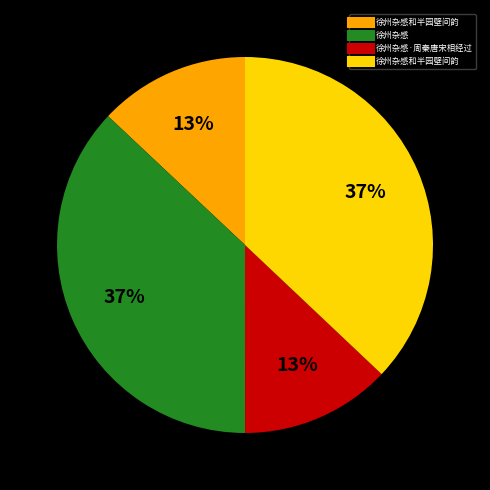

Count the number of slices in the pie.

4